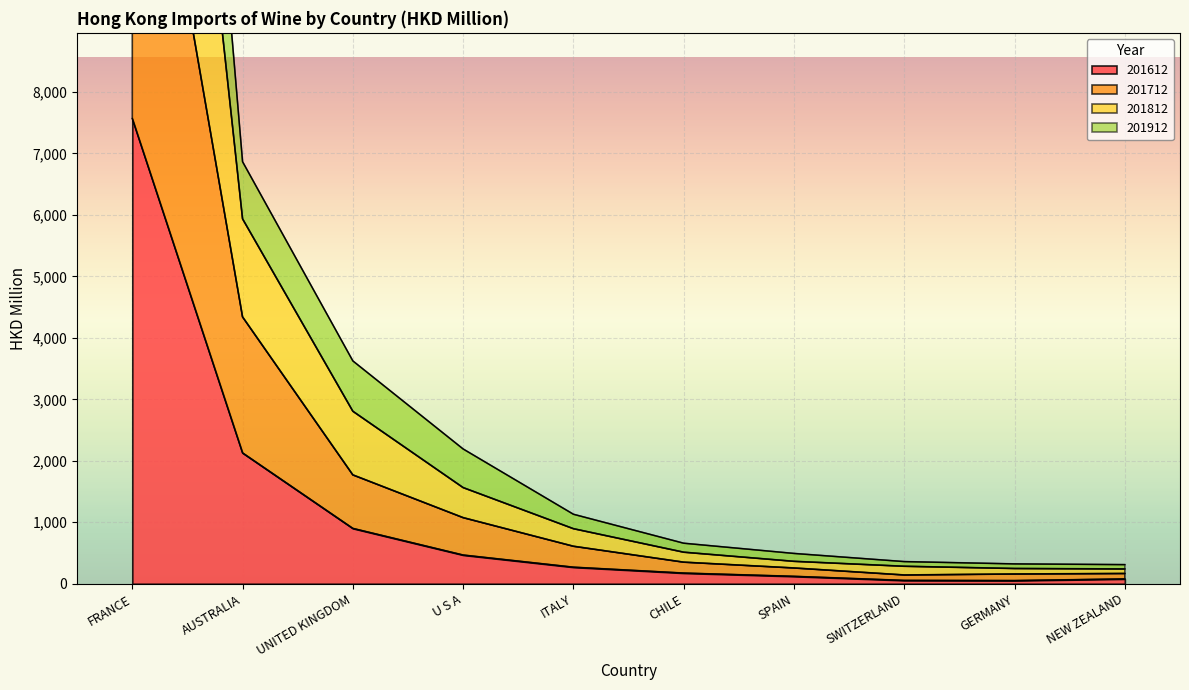

Which series has the largest total across all categories?

201812